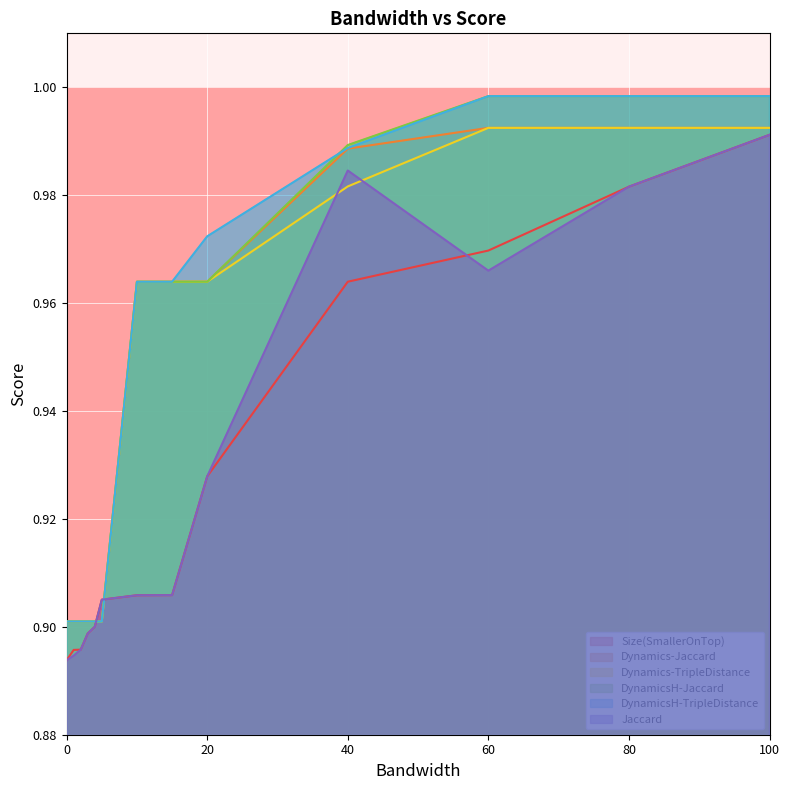

Reading left to right, what are all the values shown in this chart?

Size(SmallerOnTop): 0.9	0.9	0.9	0.9	0.9	0.9	0.9	0.9	0.9	1.0	1.0	1.0	1.0
Dynamics-Jaccard: 0.9	0.9	0.9	0.9	0.9	0.9	1.0	1.0	1.0	1.0	1.0	1.0	1.0
Dynamics-TripleDistance: 0.9	0.9	0.9	0.9	0.9	0.9	1.0	1.0	1.0	1.0	1.0	1.0	1.0
DynamicsH-Jaccard: 0.9	0.9	0.9	0.9	0.9	0.9	1.0	1.0	1.0	1.0	1.0	1.0	1.0
DynamicsH-TripleDistance: 0.9	0.9	0.9	0.9	0.9	0.9	1.0	1.0	1.0	1.0	1.0	1.0	1.0
Jaccard: 0.9	0.9	0.9	0.9	0.9	0.9	0.9	0.9	0.9	1.0	1.0	1.0	1.0